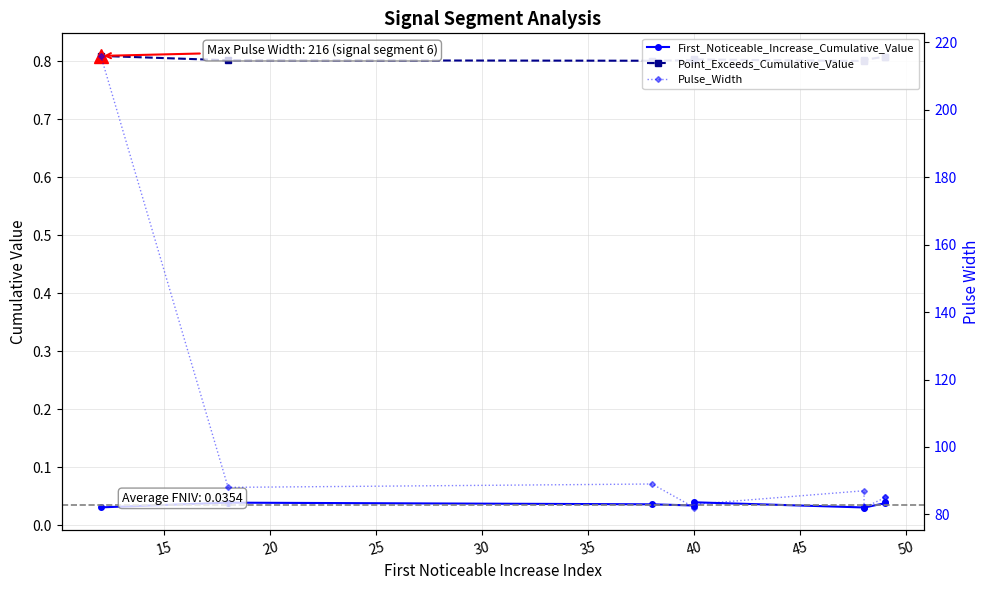

What are all the series names shown in the legend?

First_Noticeable_Increase_Cumulative_Value, Point_Exceeds_Cumulative_Value, Pulse_Width